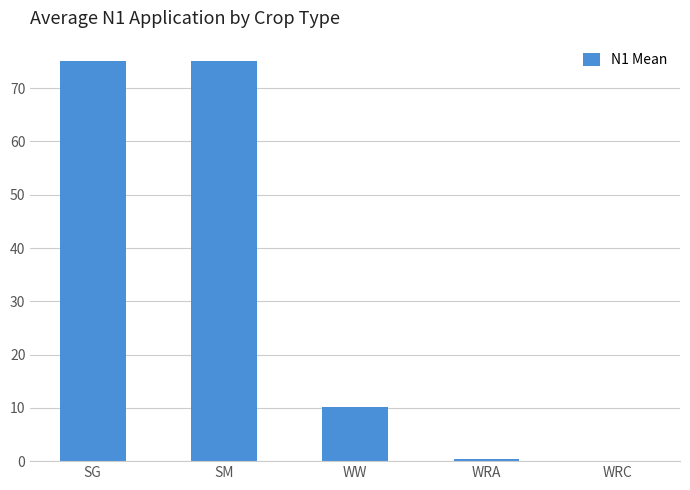

Where is the data nearest to the value 37?

WW